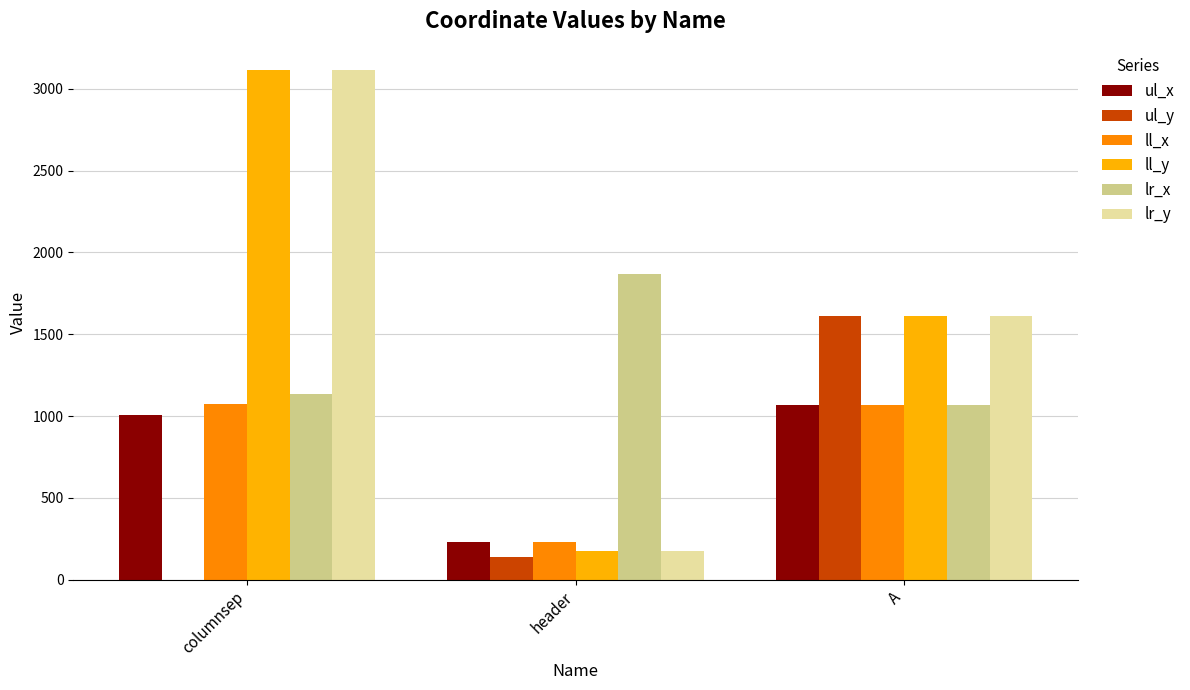

How many groups of bars are there?

3